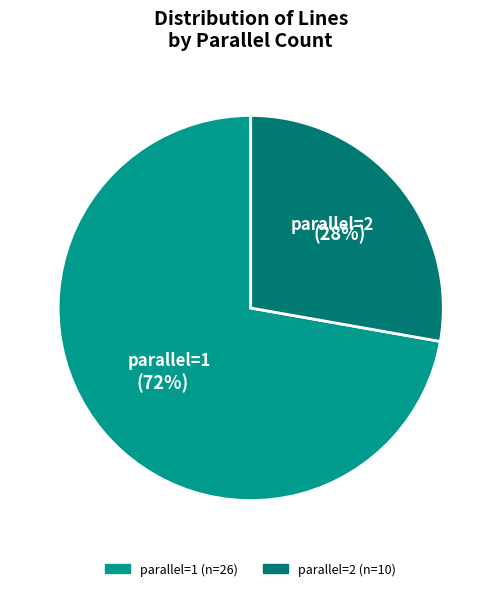

Is there a majority slice in this chart?

Yes